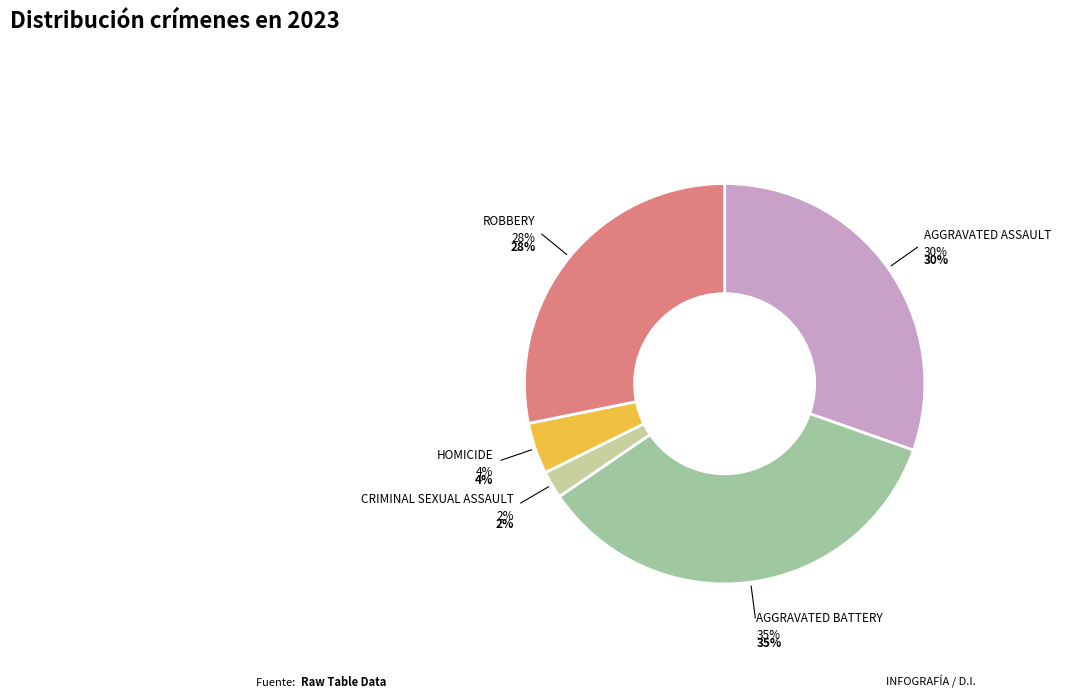

The Homicide slice represents 4% of the pie. True or false?

True